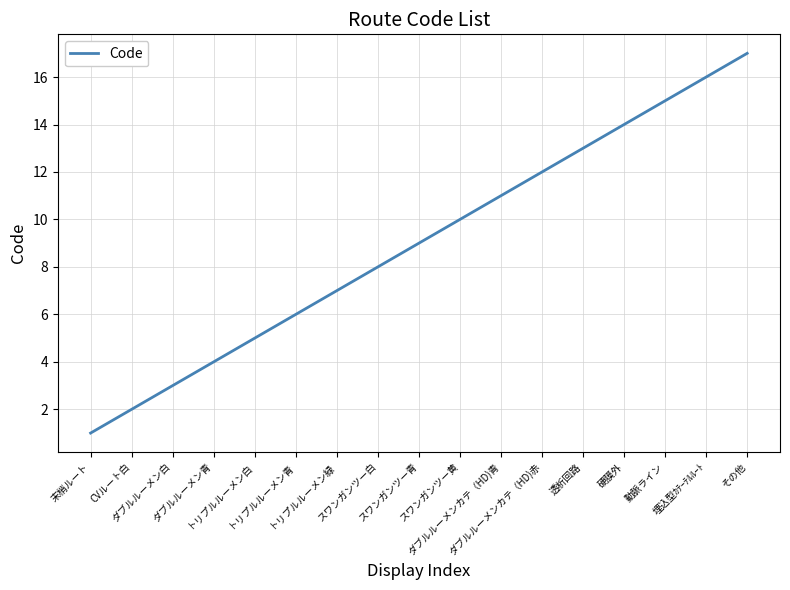

What is the difference between the second highest and second lowest values?

14